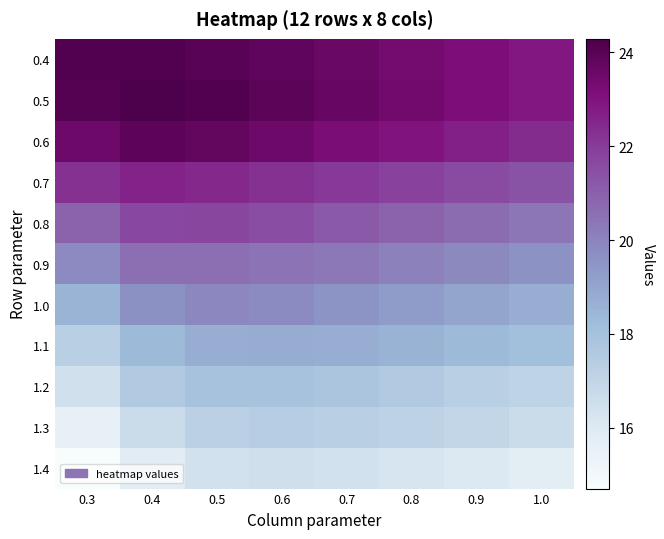

Rank the series at 0.6 from highest to lowest value.

0.5, 0.4, 0.6, 0.7, 0.8, 0.9, 1.0, 1.1, 1.2, 1.3, 1.4